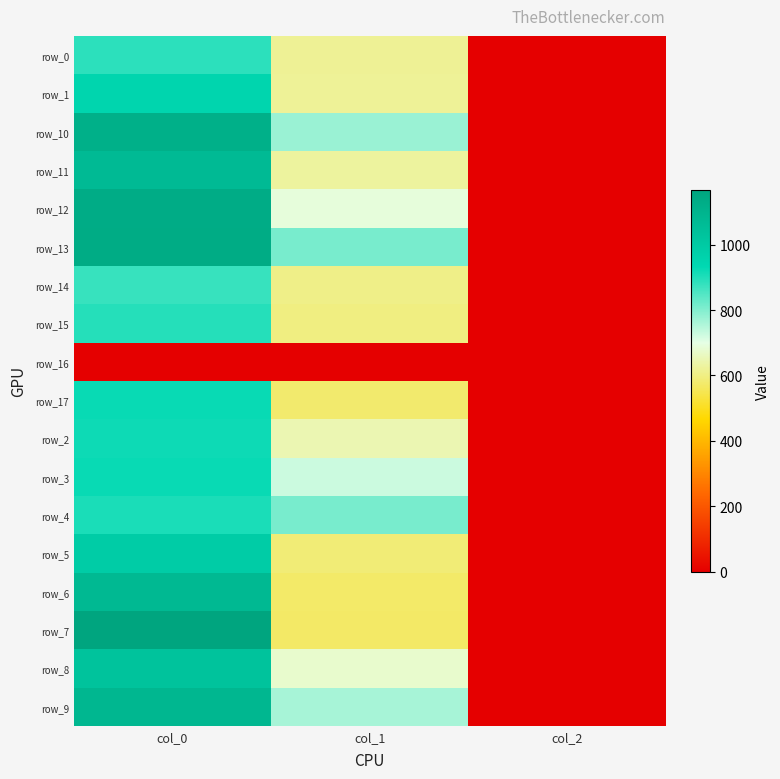

Read the row_12 value at col_2.

2.0